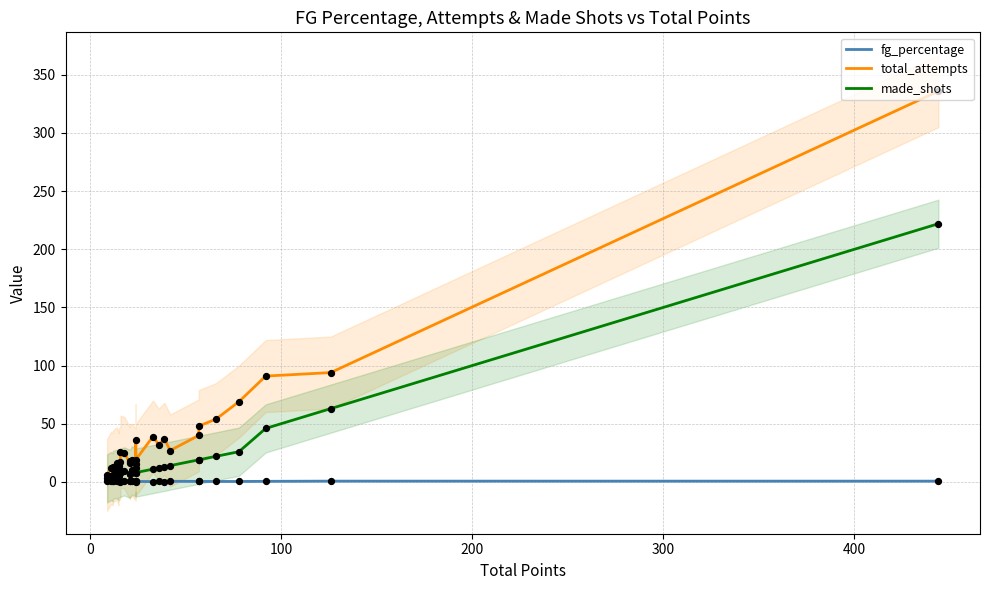

Is the value of made_shots at 19 greater than the value of total_attempts at 26?

No